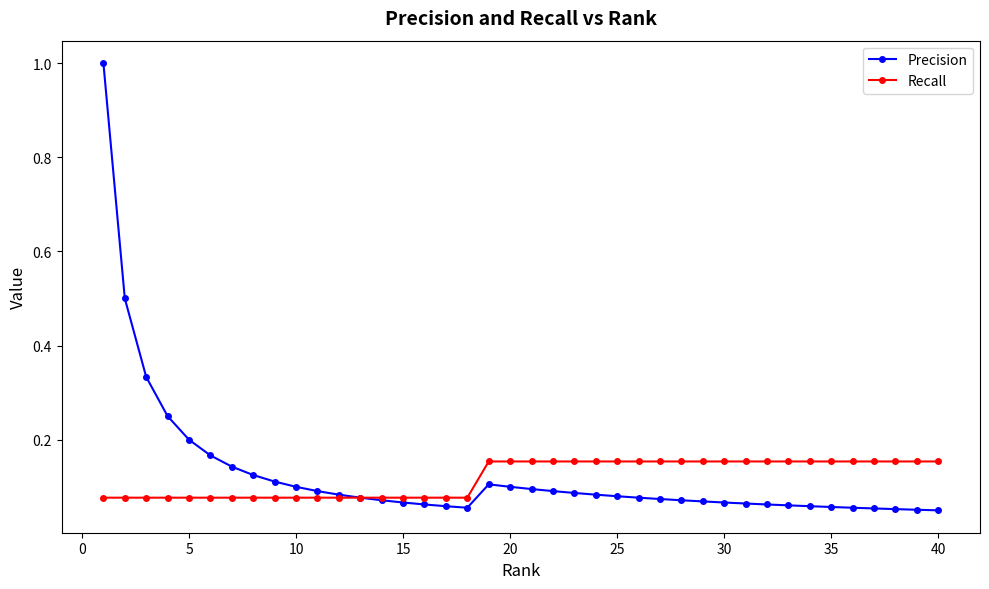

What is the maximum value shown in the chart?

1.0